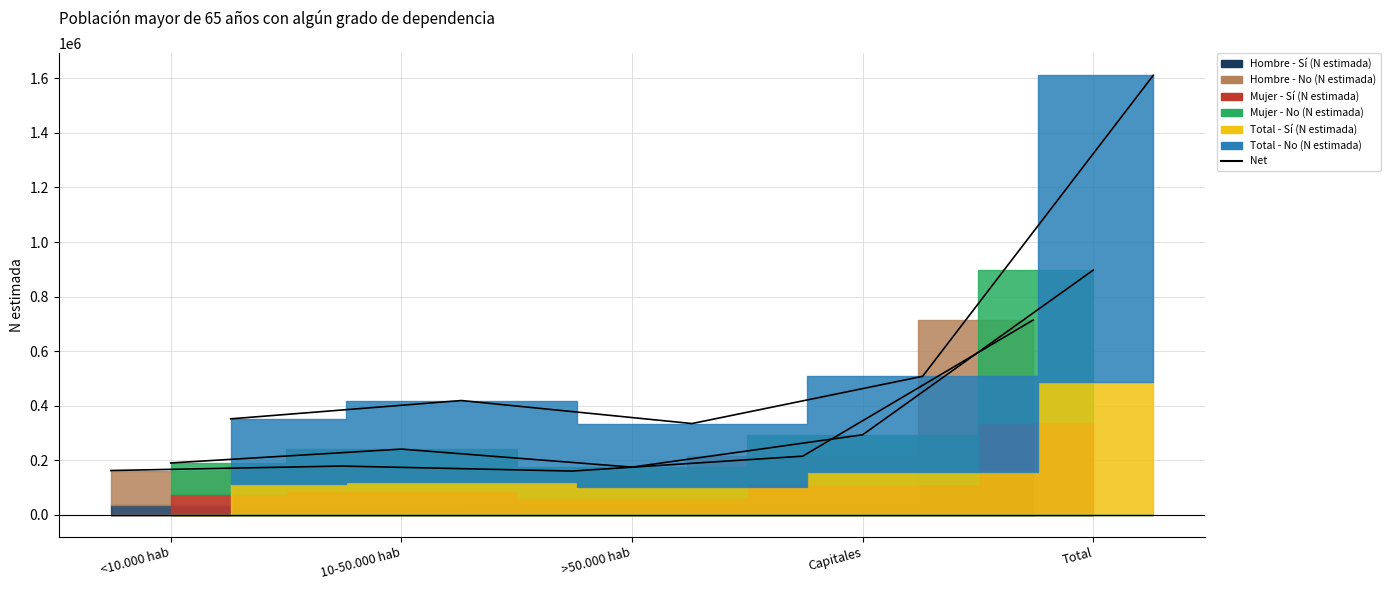

True or false: Net (Mujer) has more than 0 points higher than both neighbors.

True